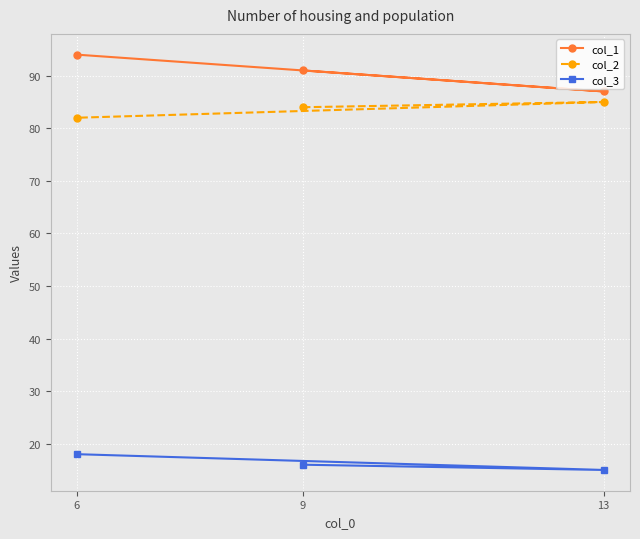

Reading left to right, extract all data points from this chart.

col_1: 6=94	9=91	13=87
col_2: 6=82	9=84	13=85
col_3: 6=18	9=16	13=15